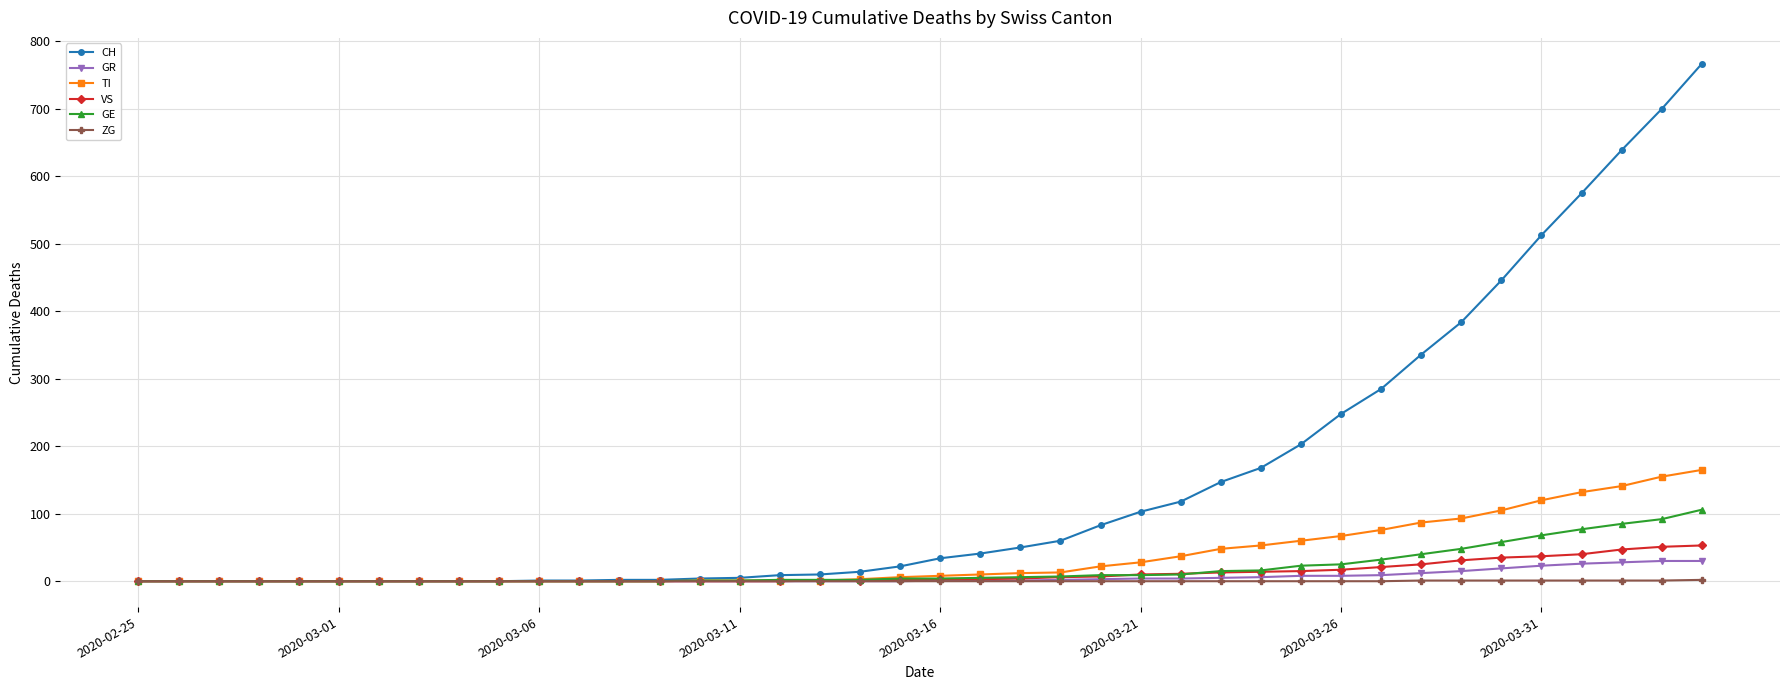

Which series has the largest total across all categories?

CH